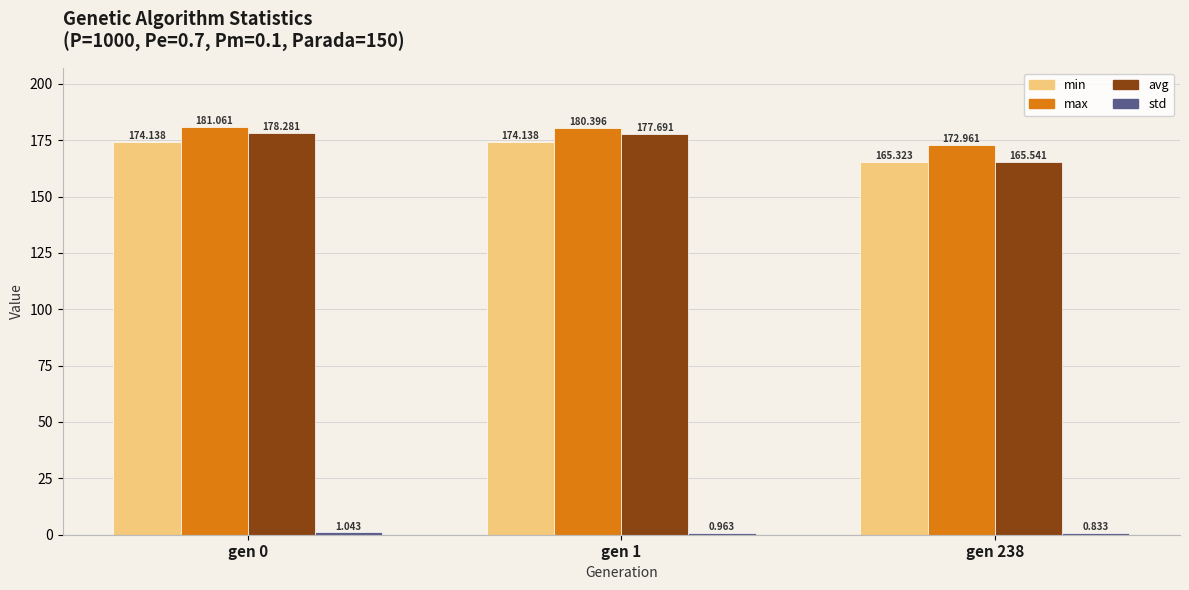

At how many categories does at least one series exceed 83?

3